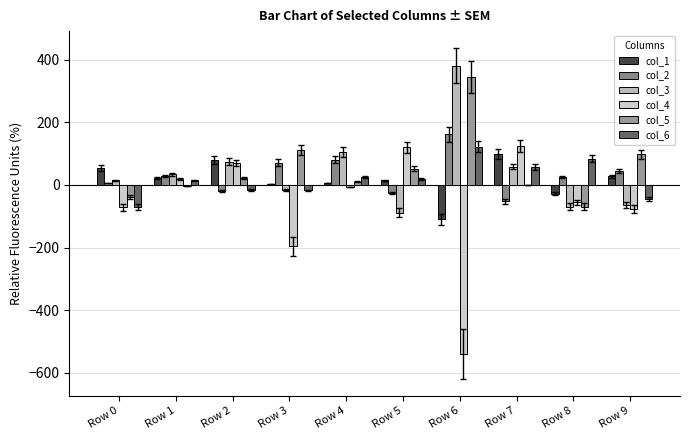

How many values in col_6 are above zero?

6